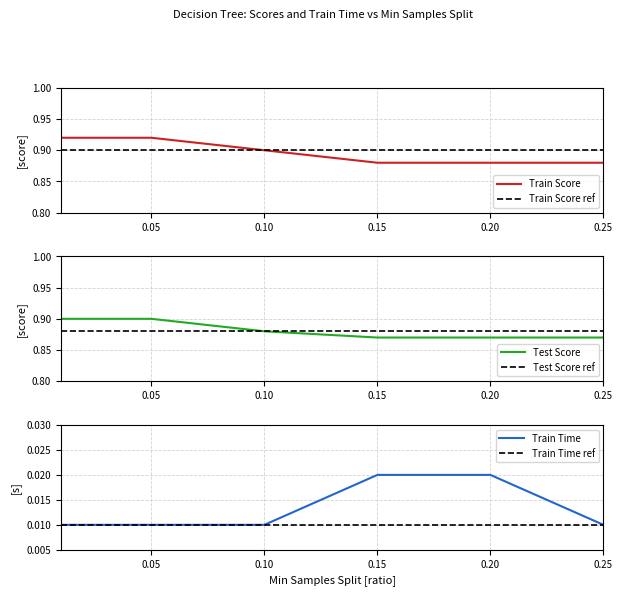

The Train Score series shows 1.5 at 0.20. True or false?

False